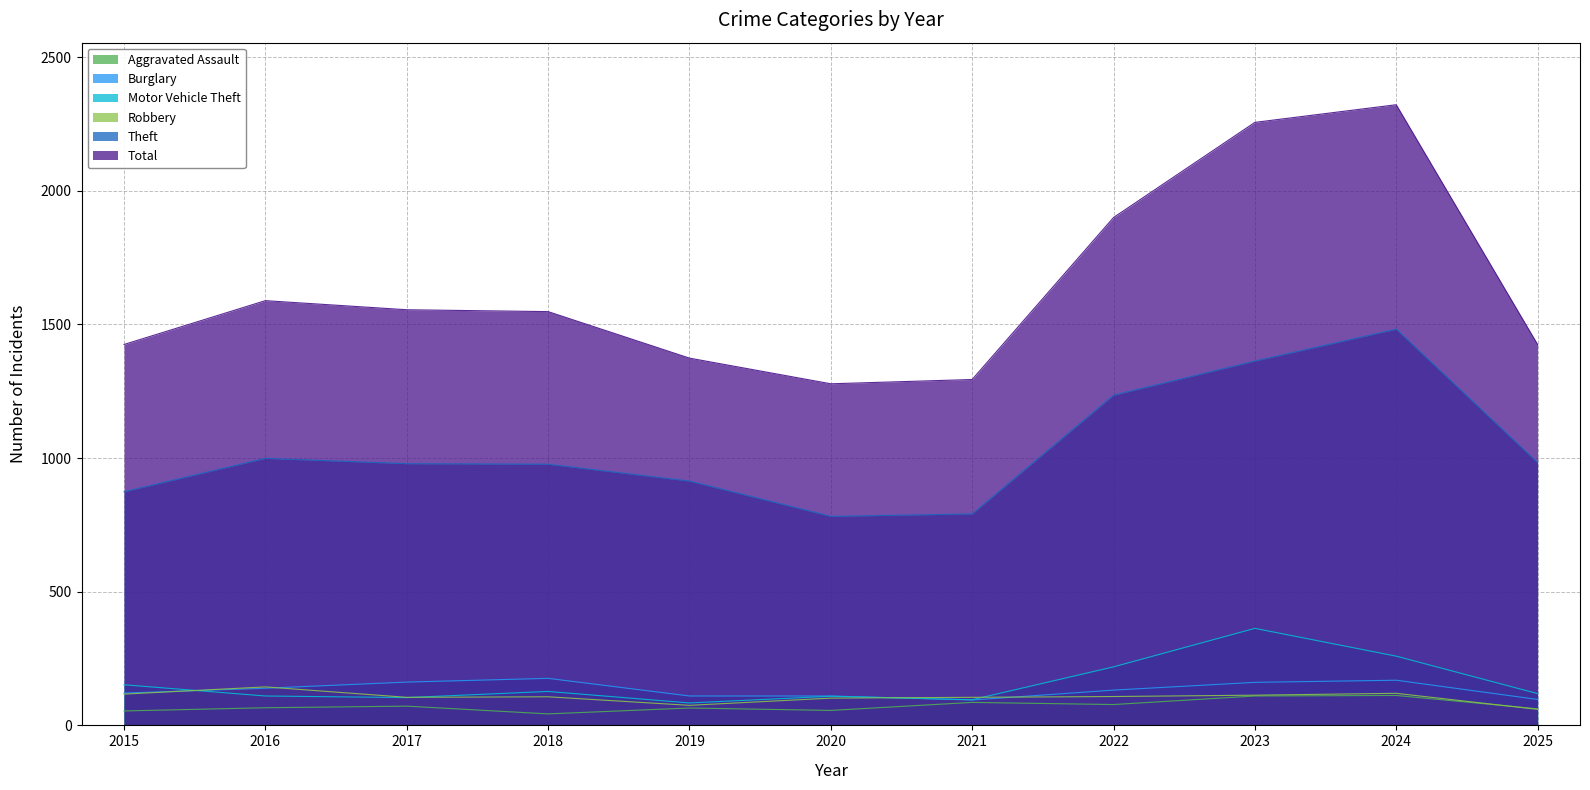

The value of Burglary at 2016 is 237. True or false?

False